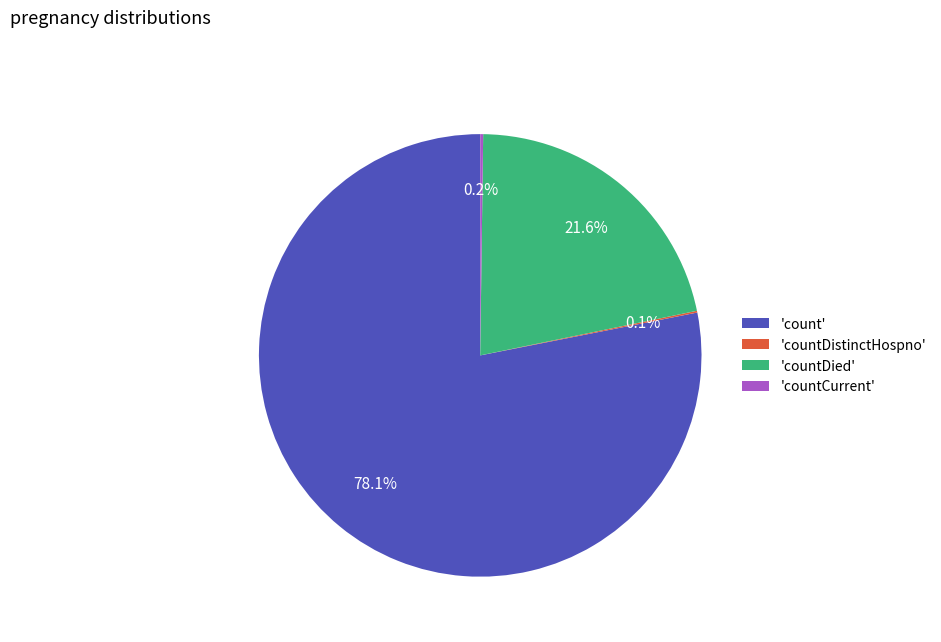

What is the total percentage of 'count' and 'countDied'?

99.7%